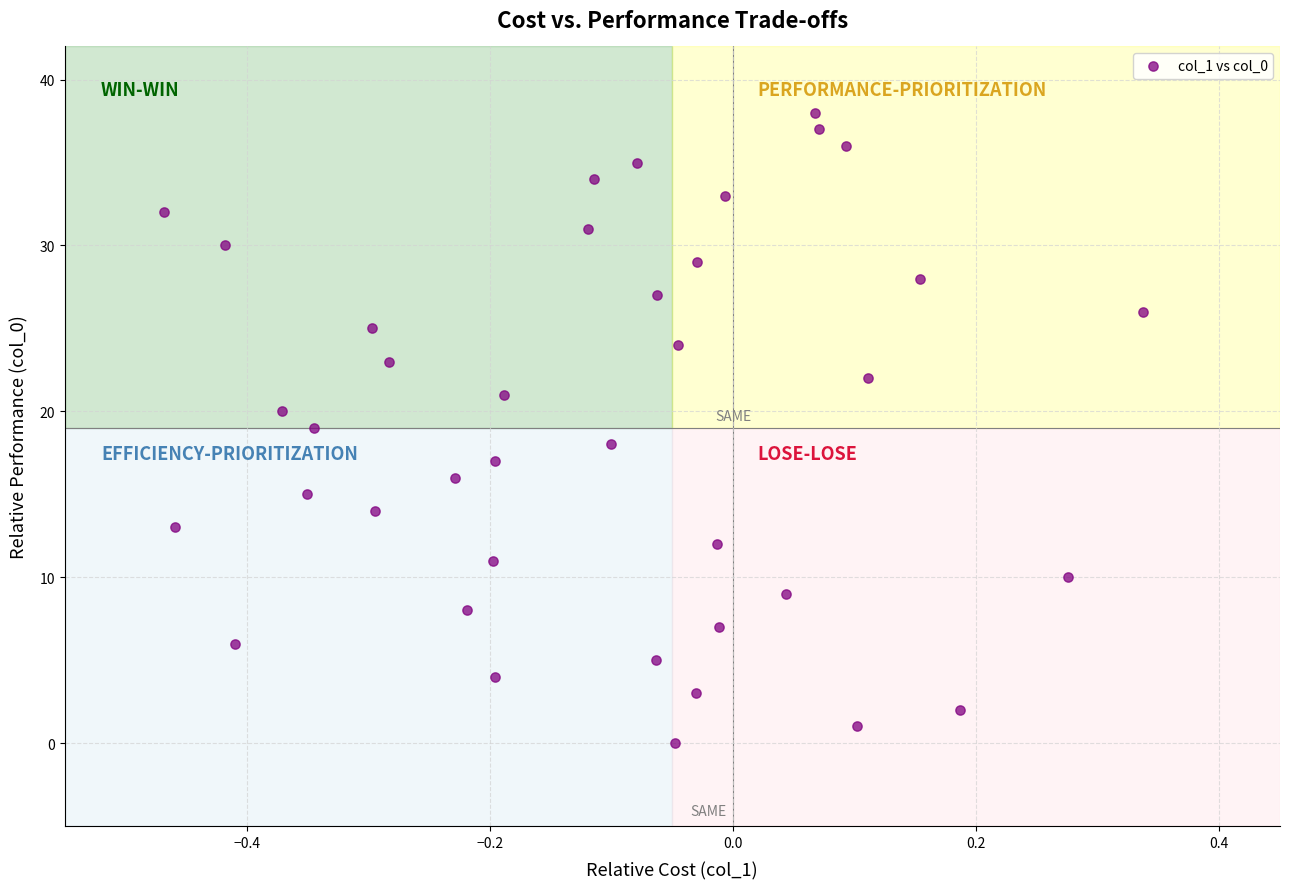

What is the range of Y values (max minus min)?

38